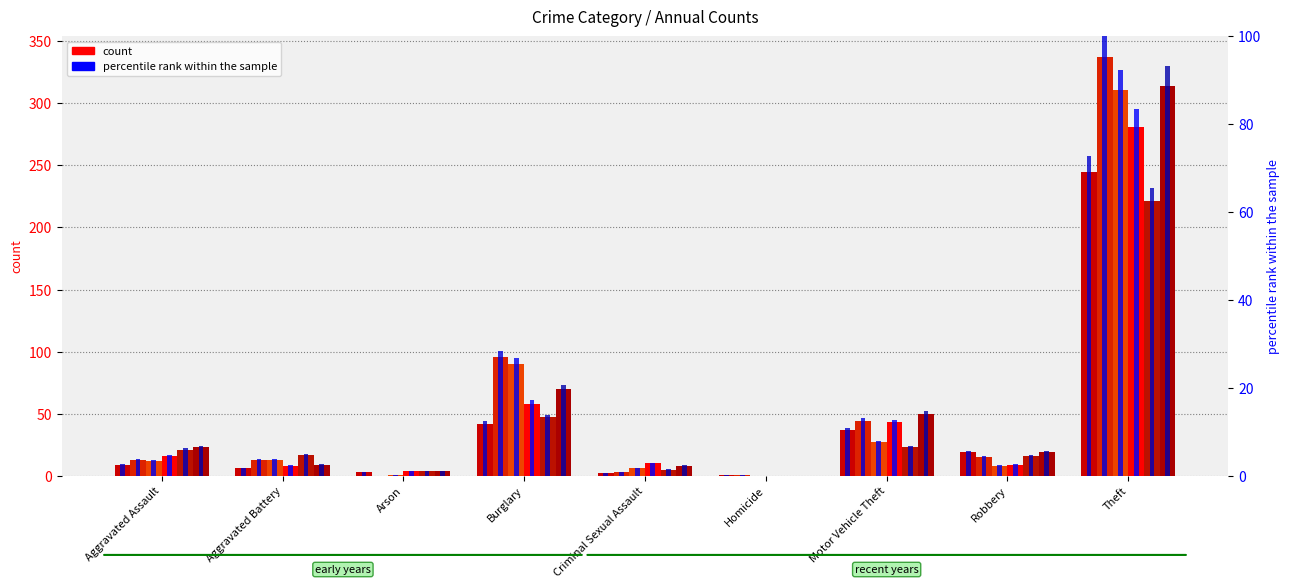

Rank the categories by 2019 pct value from highest to lowest.

Theft, Burglary, Motor Vehicle Theft, Aggravated Assault, Criminal Sexual Assault, Robbery, Aggravated Battery, Arson, Homicide